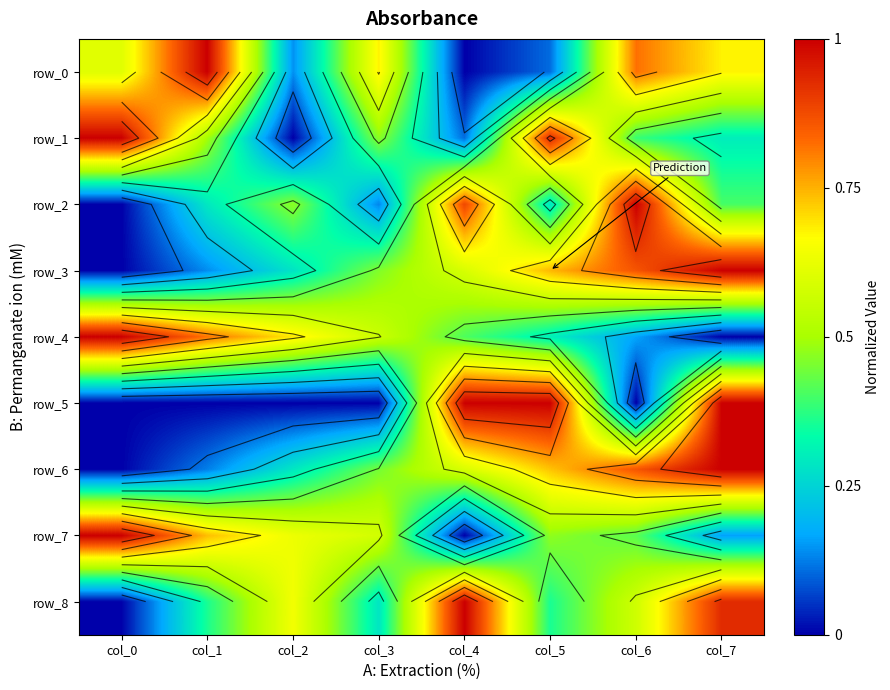

Which series has the largest total across all categories?

row_8